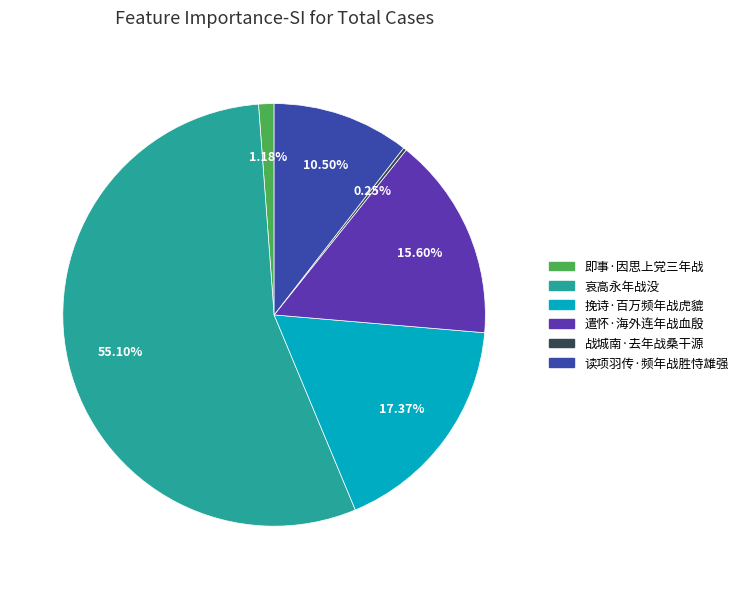

Which slice represents more than half of the pie?

哀高永年战没